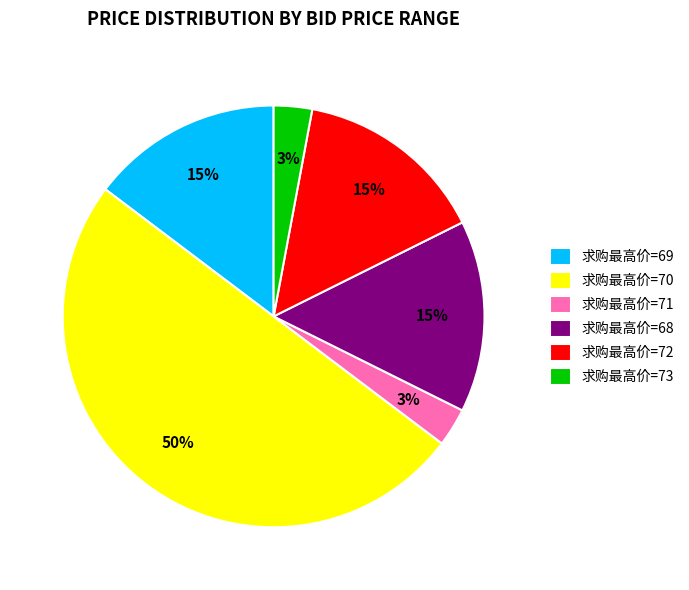

Is 求购最高价=68 the majority of the pie?

No